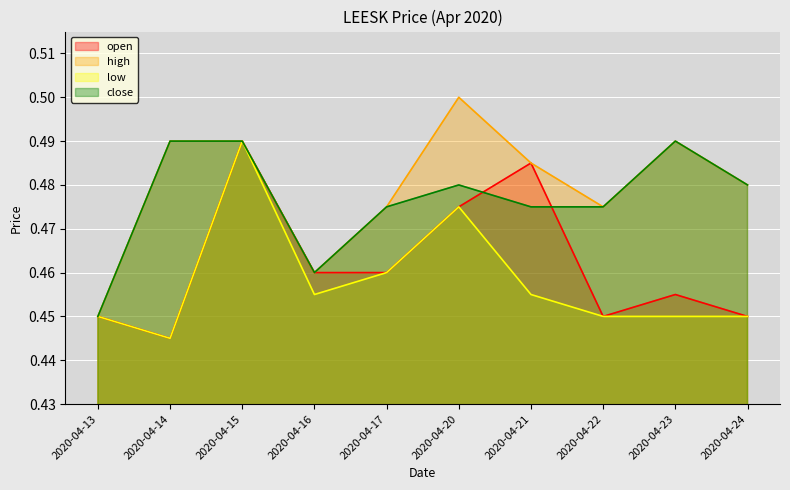

At which category does close reach its first local valley?

2020-04-16